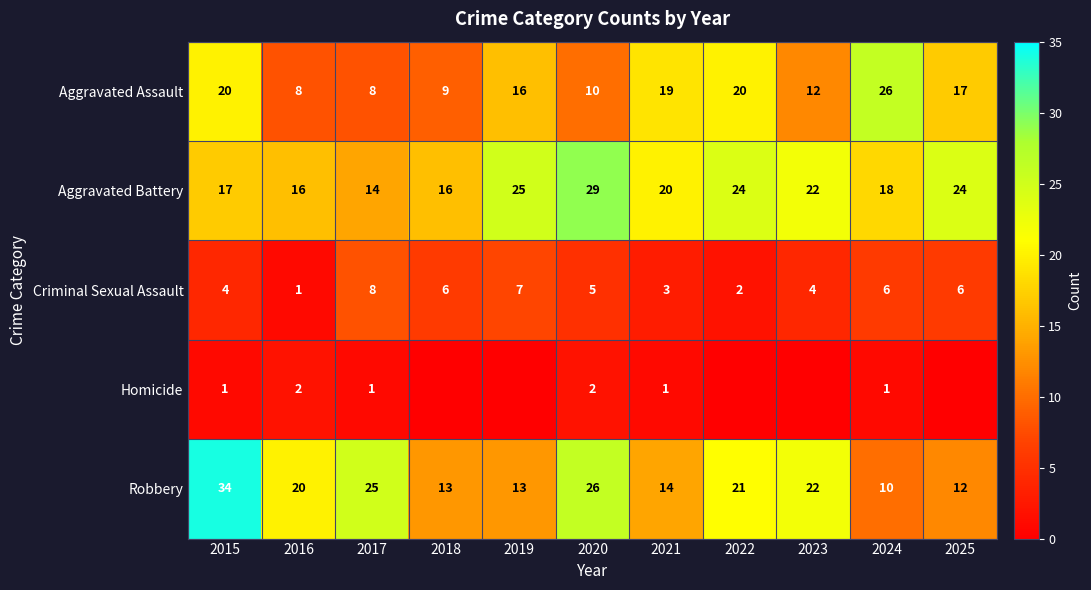

Rank the series at 2015 from lowest to highest value.

Homicide, Criminal Sexual Assault, Aggravated Battery, Aggravated Assault, Robbery